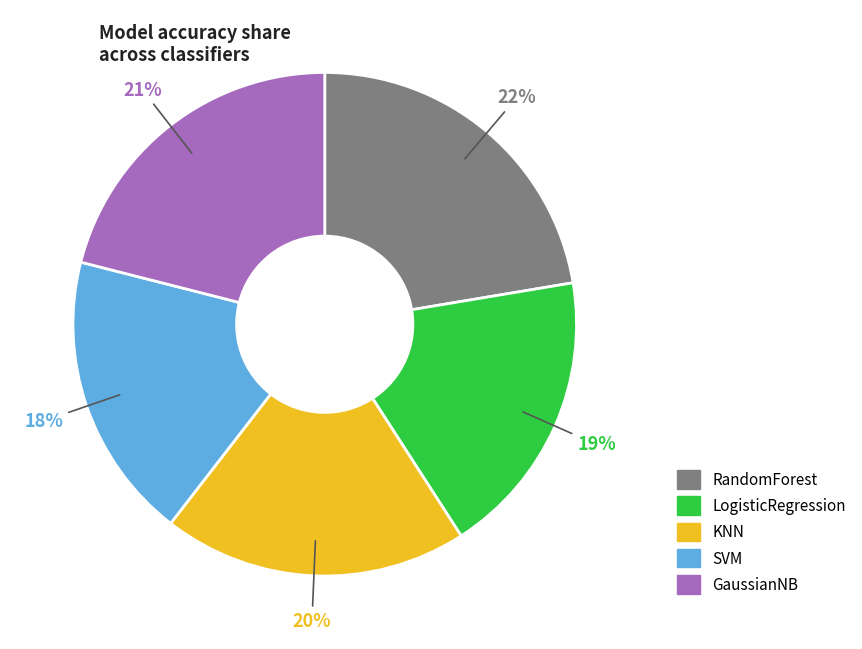

To the nearest percent, what percentage of the pie is SVM?

18%